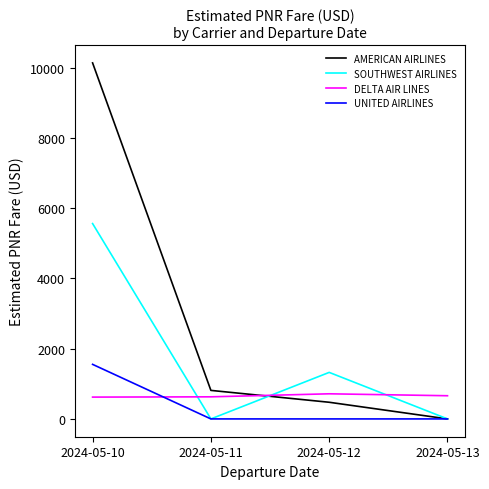

At which category does SOUTHWEST AIRLINES reach its first local peak?

2024-05-12